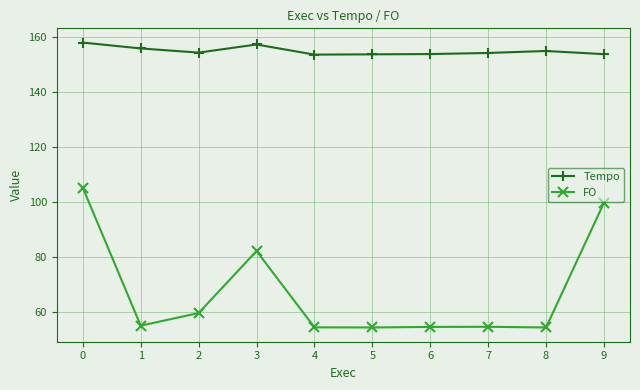

What is the value of the FO point at the 7th from the left?

54.7